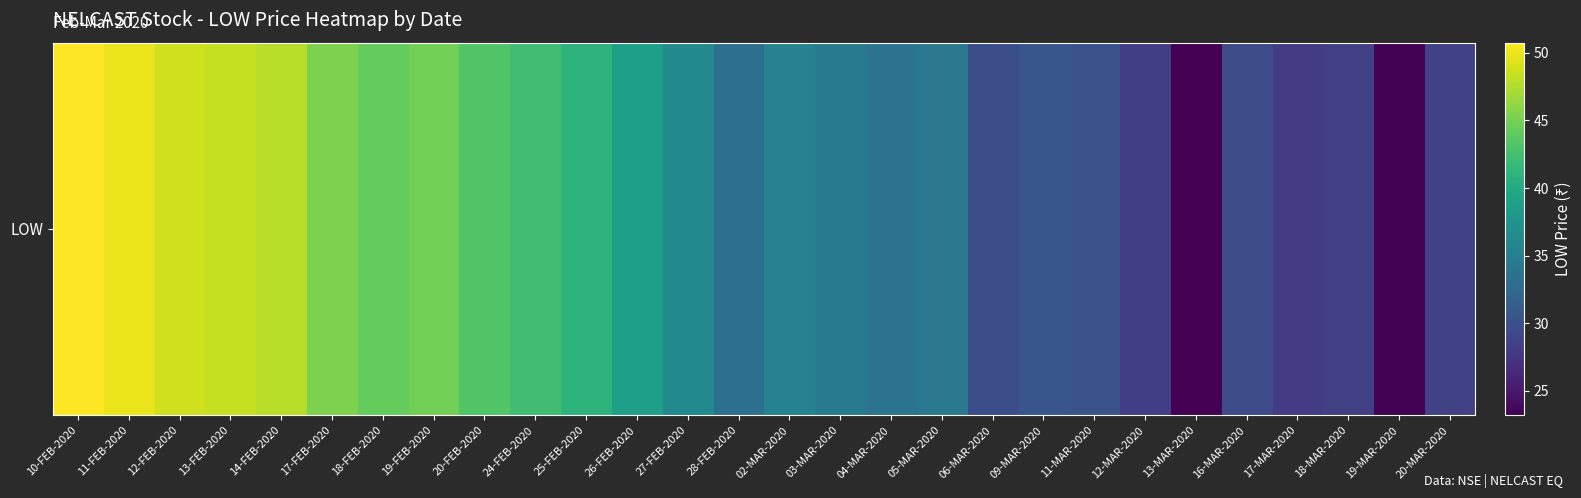

List the labels in order of value, smallest first.

13-MAR-2020, 19-MAR-2020, 17-MAR-2020, 12-MAR-2020, 18-MAR-2020, 20-MAR-2020, 16-MAR-2020, 06-MAR-2020, 11-MAR-2020, 09-MAR-2020, 28-FEB-2020, 04-MAR-2020, 05-MAR-2020, 03-MAR-2020, 02-MAR-2020, 27-FEB-2020, 26-FEB-2020, 25-FEB-2020, 24-FEB-2020, 20-FEB-2020, 18-FEB-2020, 19-FEB-2020, 17-FEB-2020, 14-FEB-2020, 13-FEB-2020, 12-FEB-2020, 11-FEB-2020, 10-FEB-2020